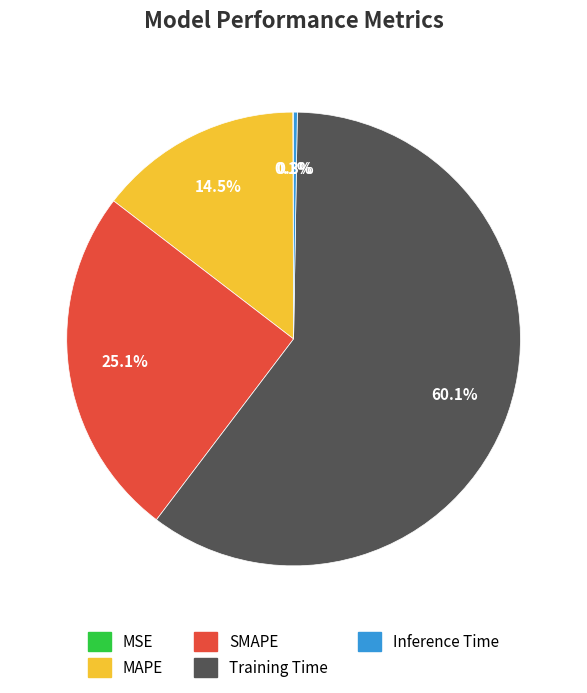

How much of the chart is everything except SMAPE?

74.9%